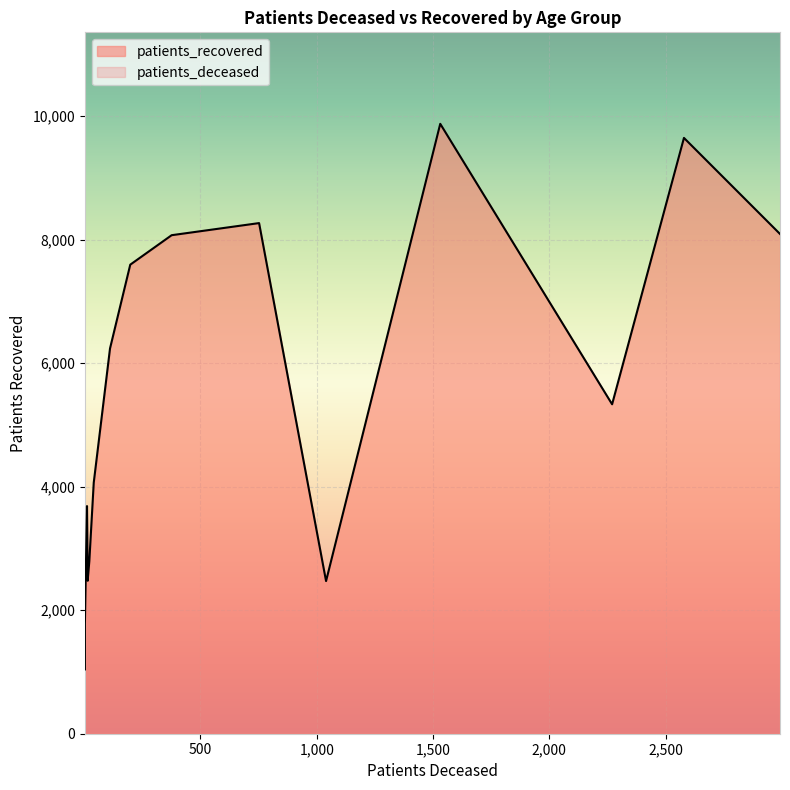

What are all the series names shown in the legend?

patients_deceased, patients_recovered